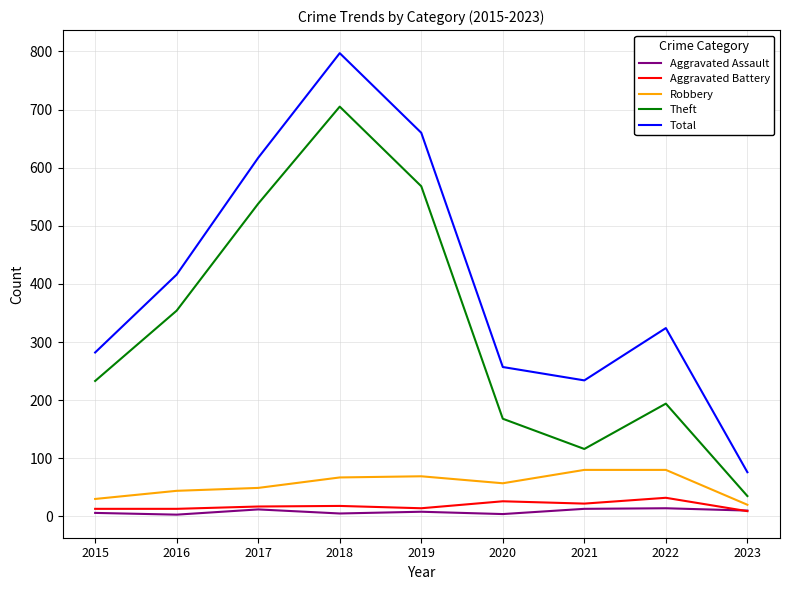

True or false: Aggravated Battery has a value of 13 at 2016.

True